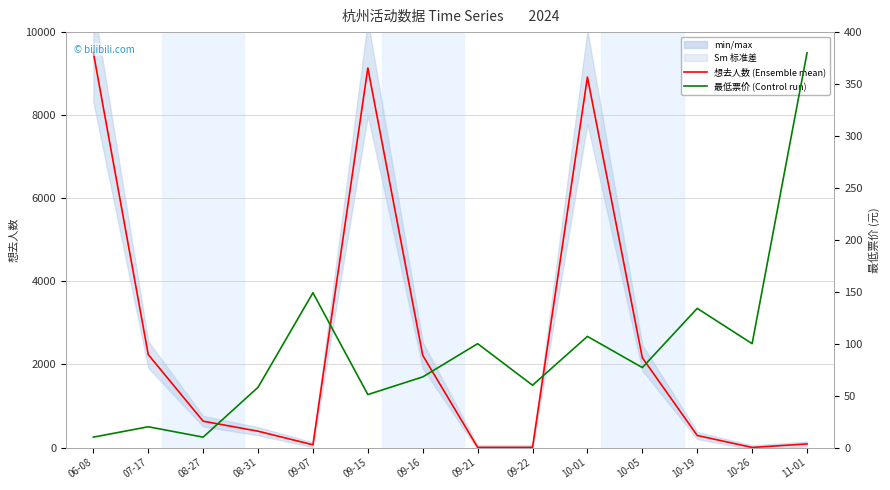

What is the sum of the 最低票价 (Control run) values at 08-31 and 06-08?

68